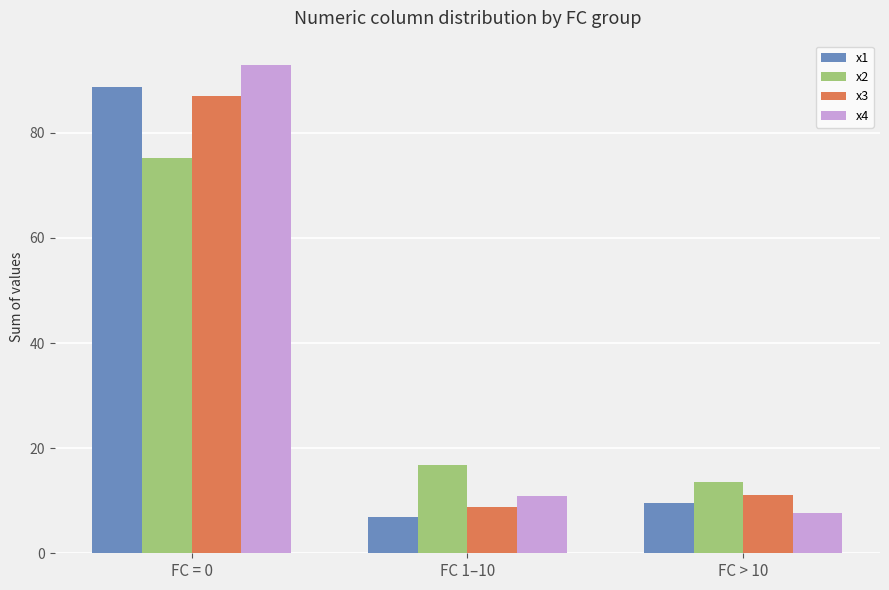

The x2 series shows 20.3 at FC > 10. True or false?

False